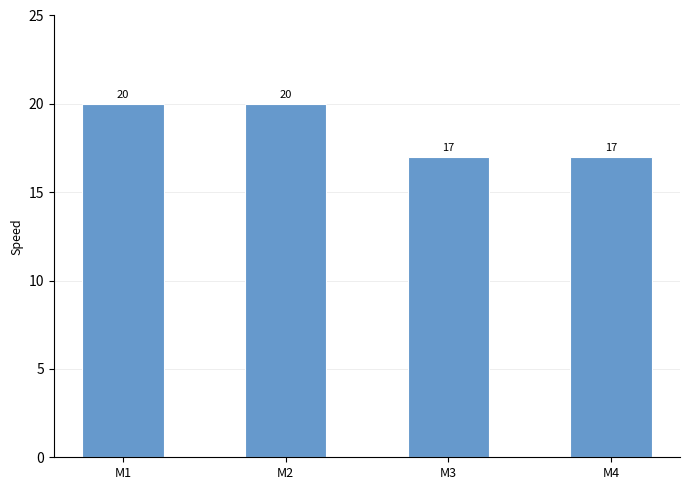

What value does the data have at M1?

20